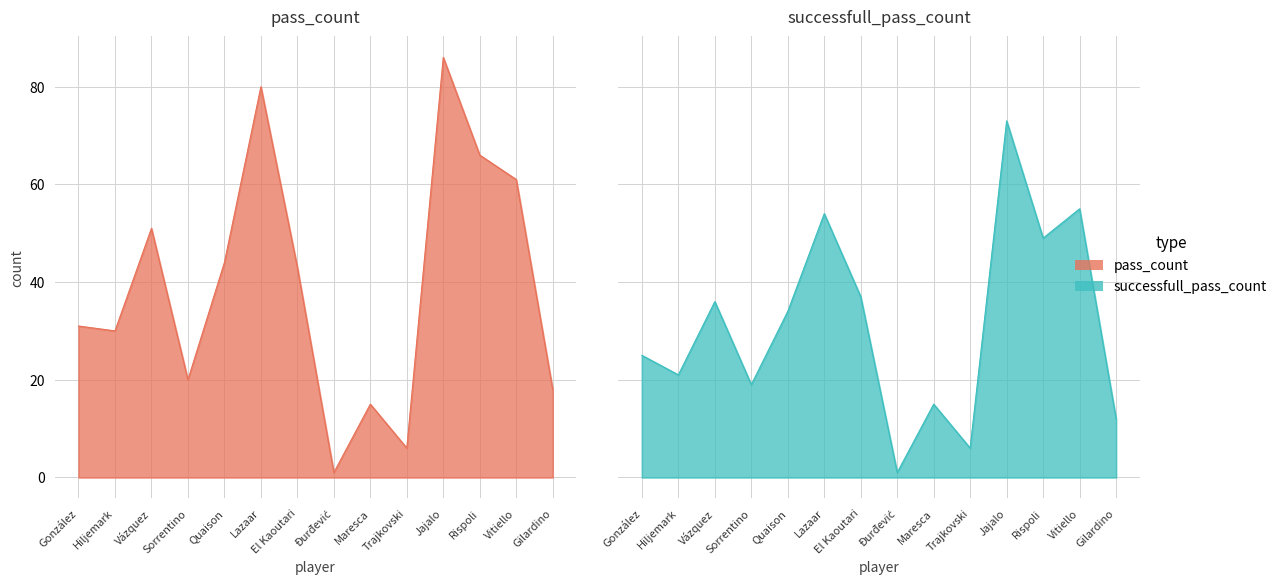

Count the number of categories in the chart.

14